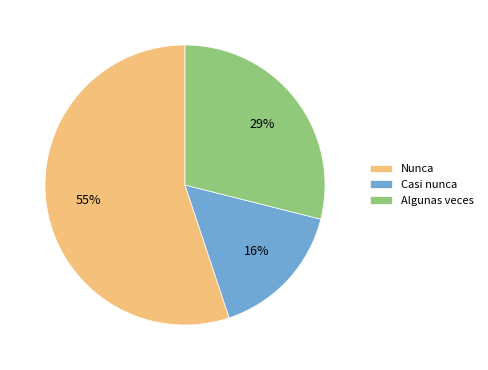

Is the sum of Algunas veces and Casi nunca greater than half?

No